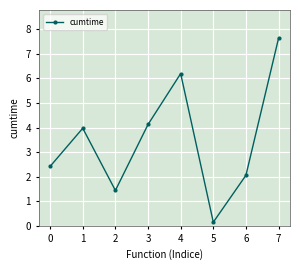

The chart shows a value of 2.4 at 2. True or false?

False